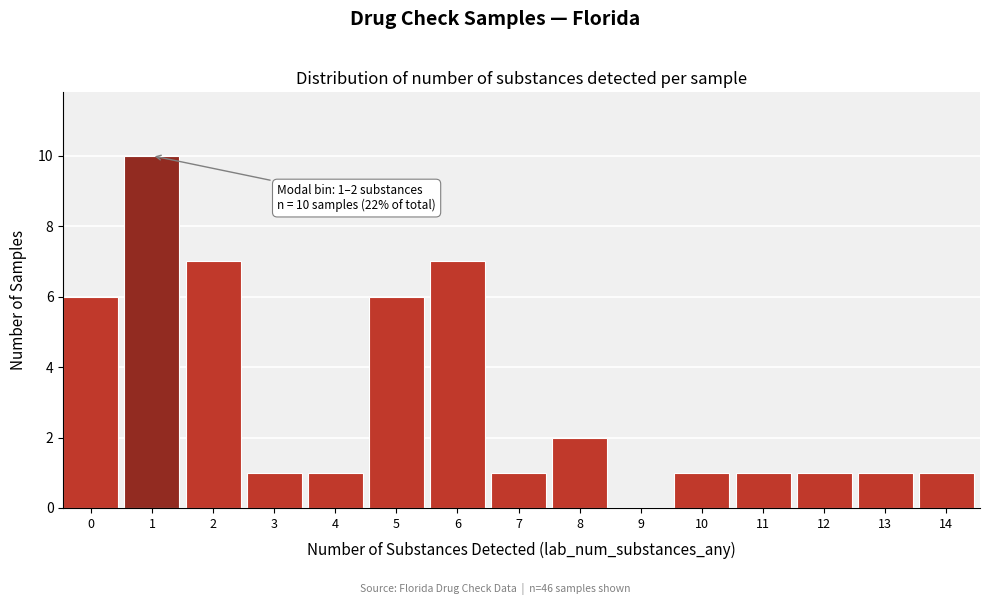

Reading left to right, what are all the values shown in this chart?

0=6	1=10	2=7	3=1	4=1	5=6	6=7	7=1	8=2	9=0	10=1	11=1	12=1	13=1	14=1